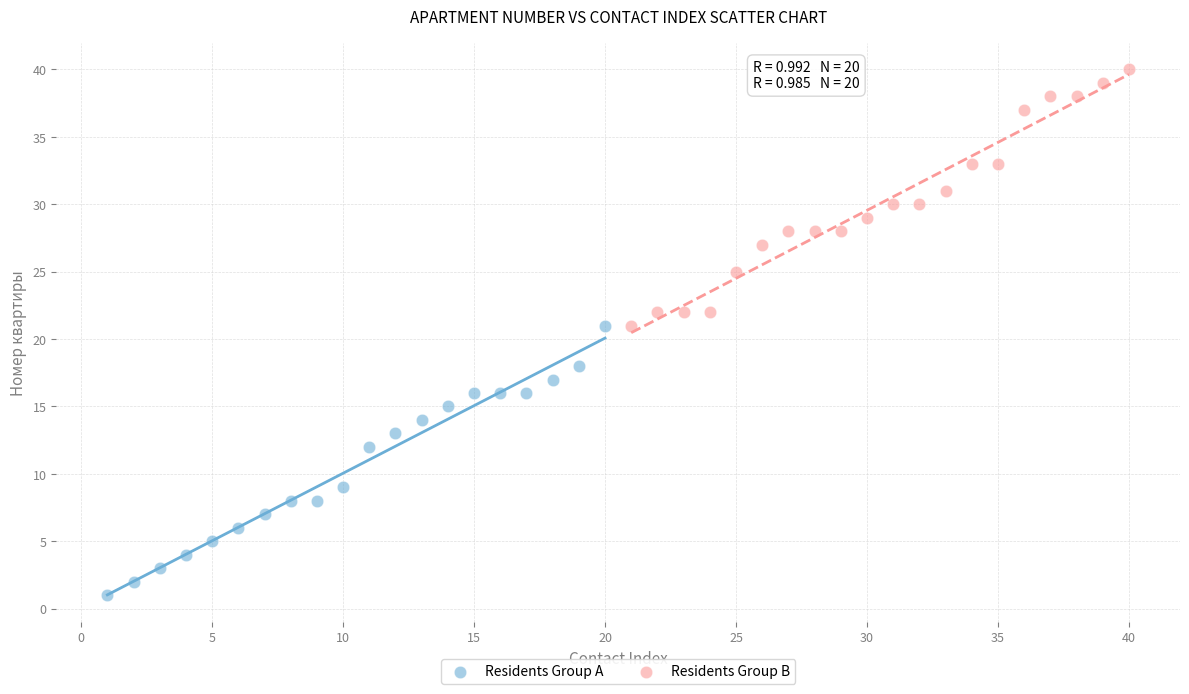

Which series contains the highest Y value?

Residents Group B